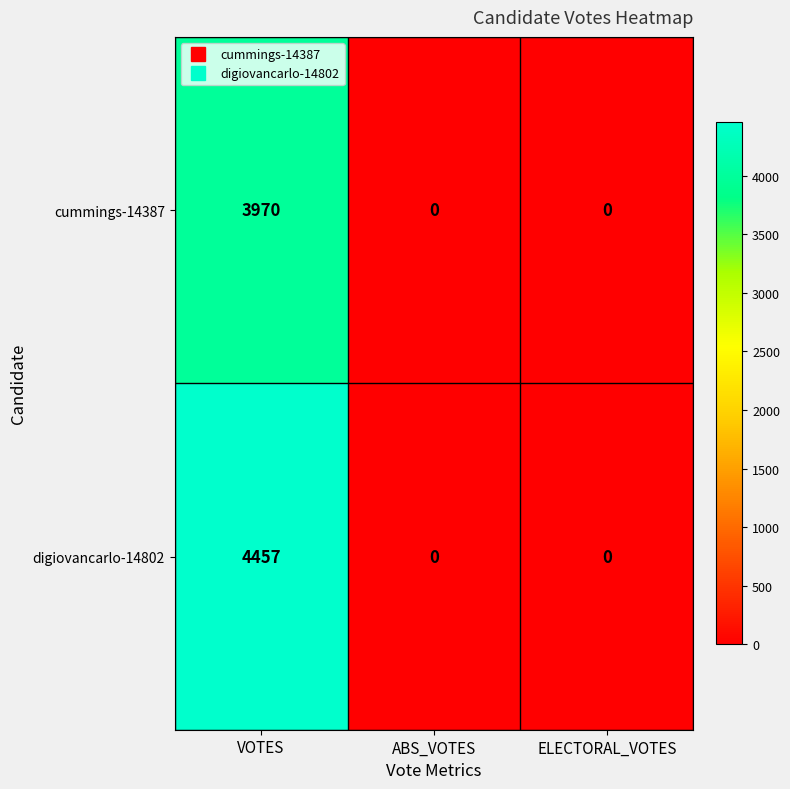

The cummings-14387 series shows 0 at ABS_VOTES. True or false?

True